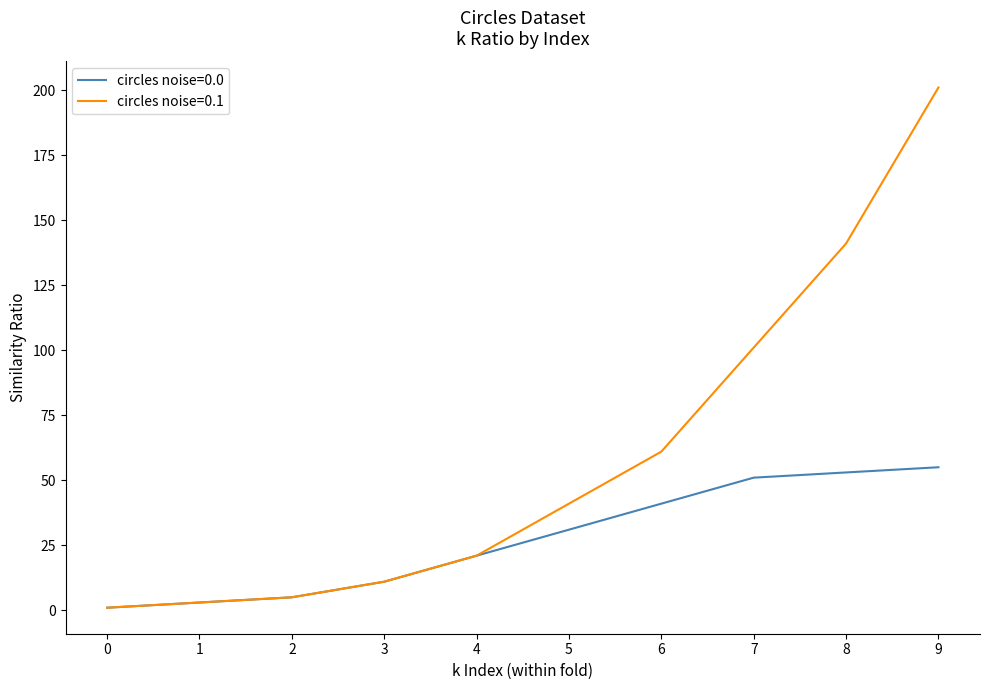

Which series has the largest total across all categories?

circles noise=0.1